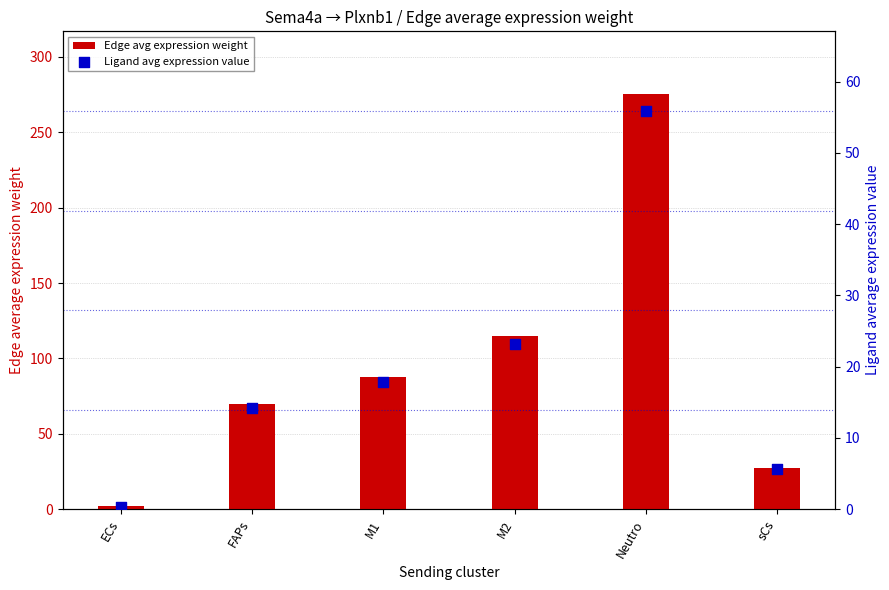

At which category is the sum across all series the highest?

Neutro